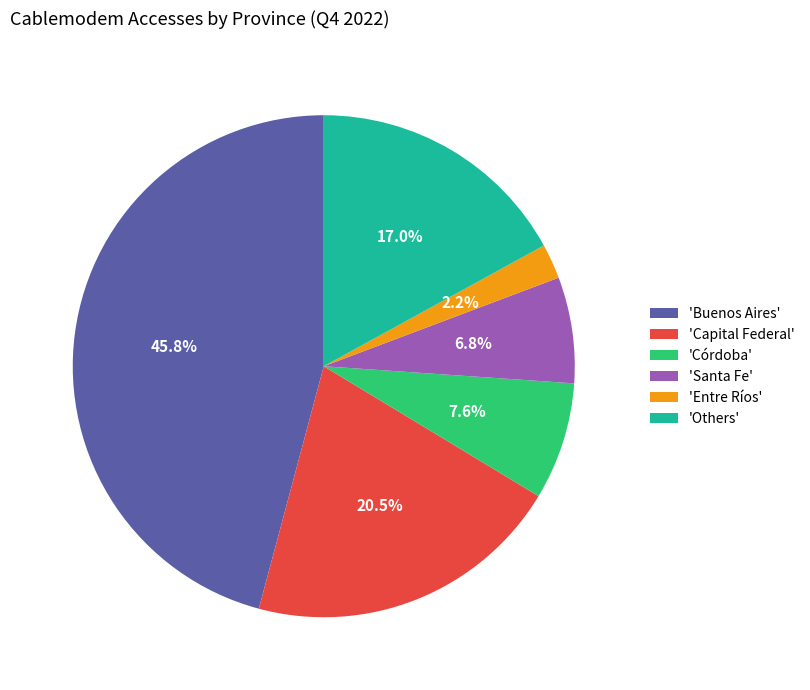

Which has a higher value, 'Capital Federal' or 'Others'?

'Capital Federal'